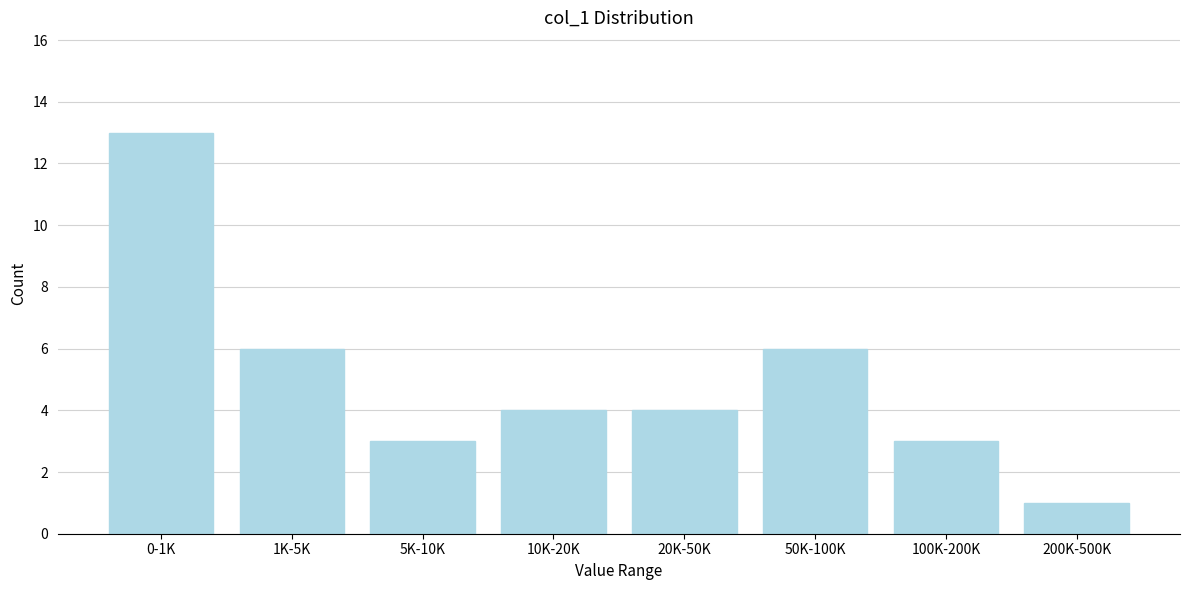

Reading right to left, list all the values displayed in this chart.

1	3	6	4	4	3	6	13